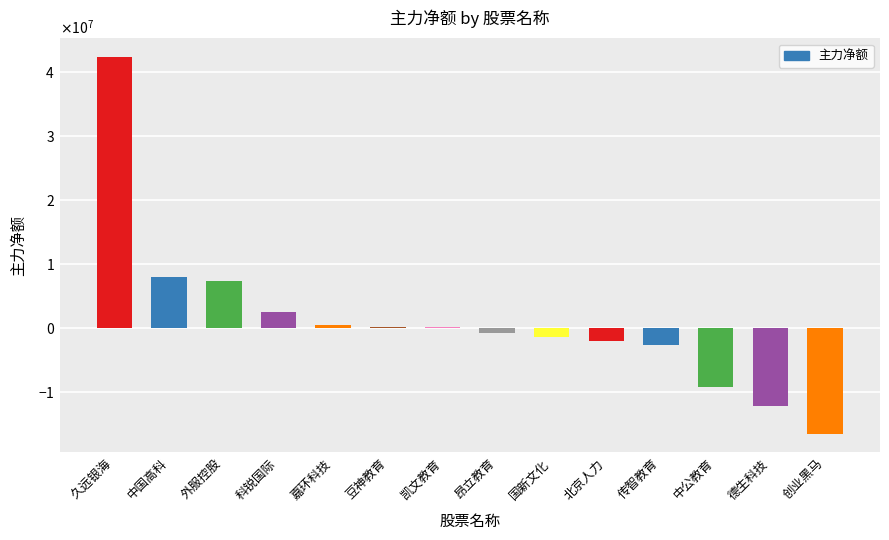

What is the difference between the maximum and second lowest values?

54471796